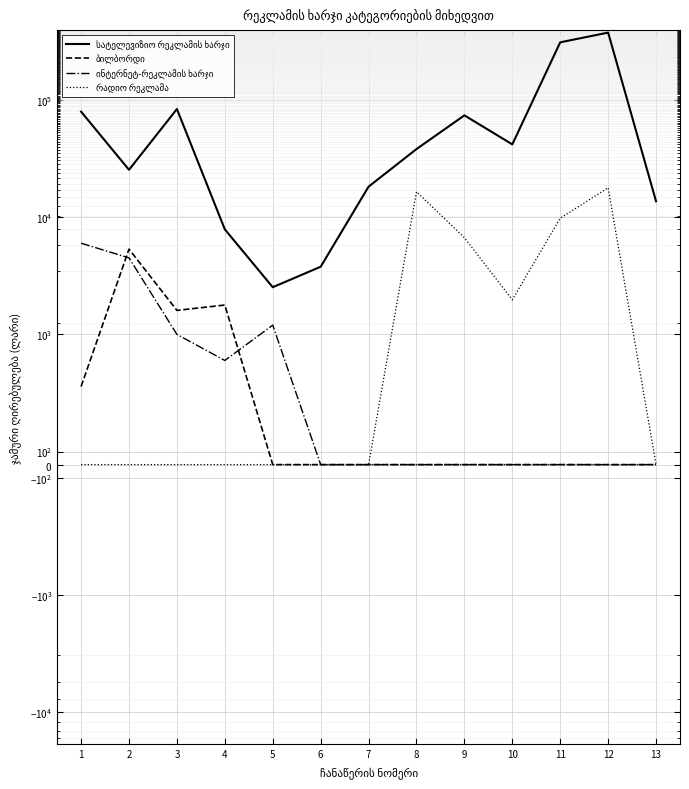

What is the difference between the maximum and minimum values in the ბილბორდი series?

5343.6